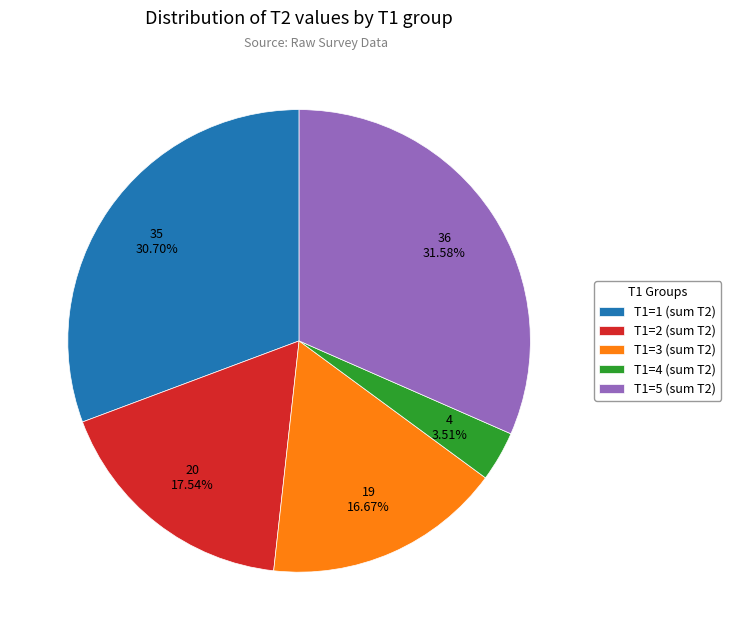

How many segments does this pie chart have?

5